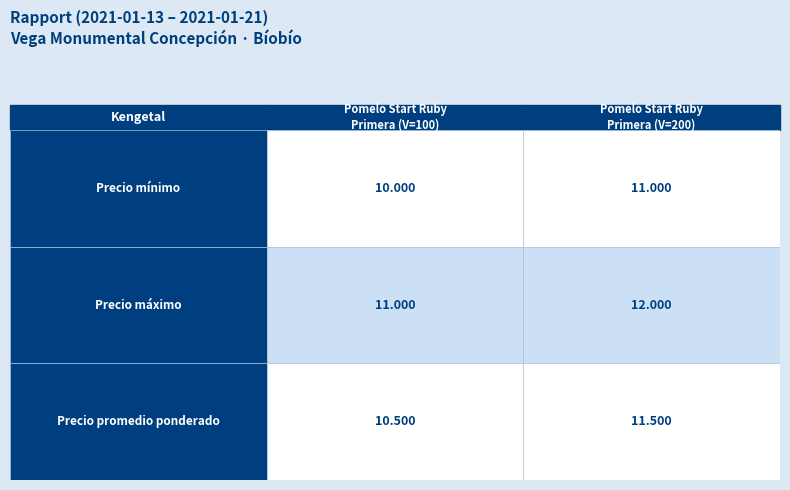

Reading right to left, what are all the values shown in this chart?

100: 10500	11000	10000
200: 11500	12000	11000